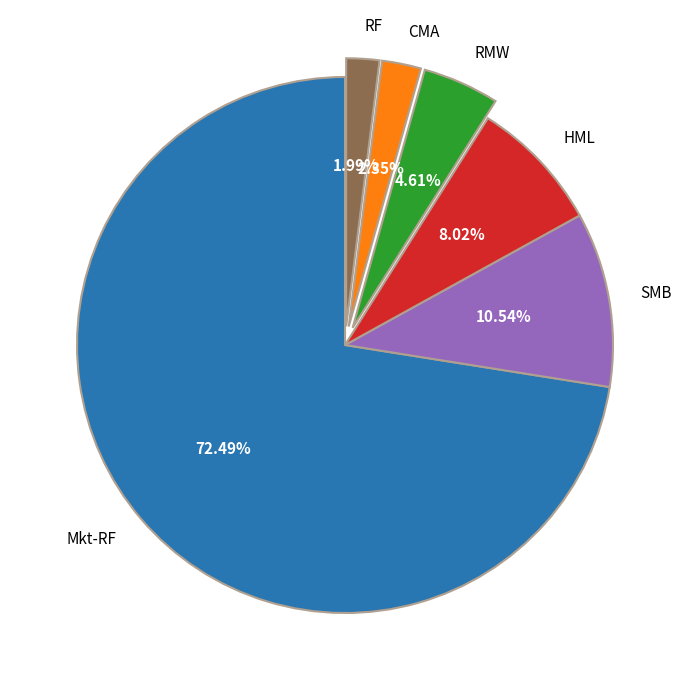

Is it true that HML is 20% of the pie?

False